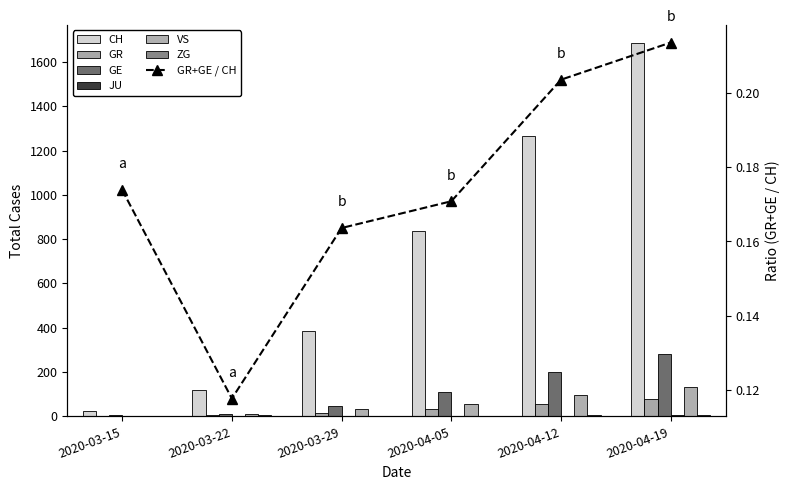

At which label is JU closest to 2?

2020-04-05